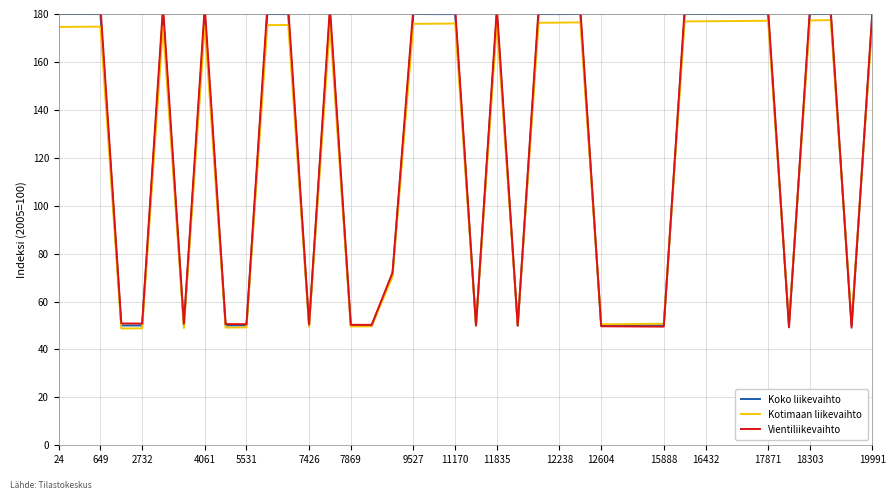

What is the lowest value of the Koko liikevaihto series?

50.0